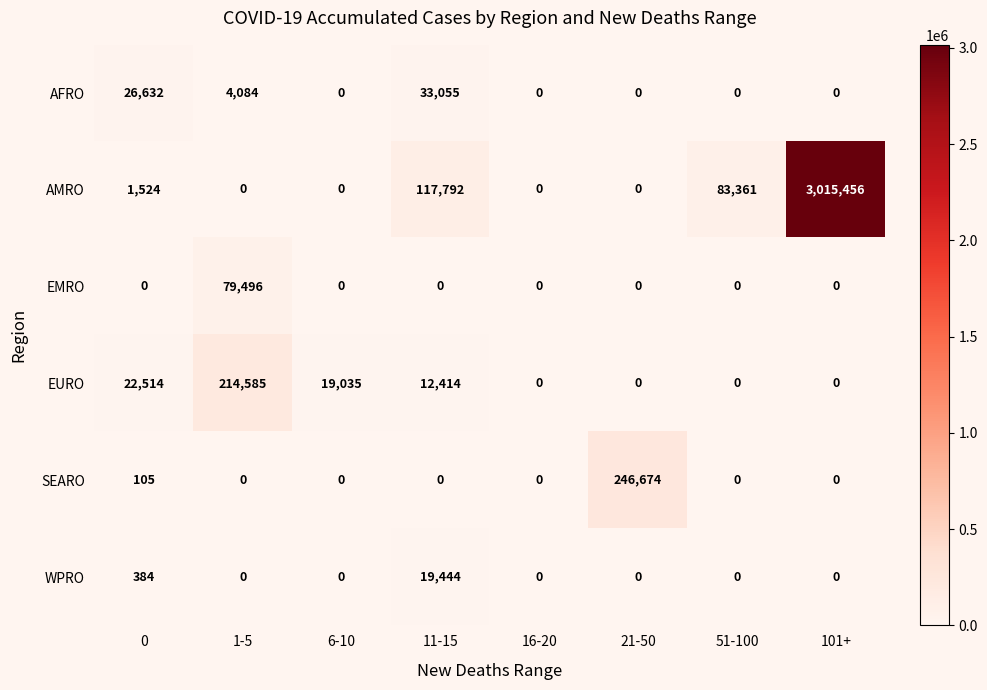

What is the difference between the second highest and second lowest values in the AMRO series?

117792